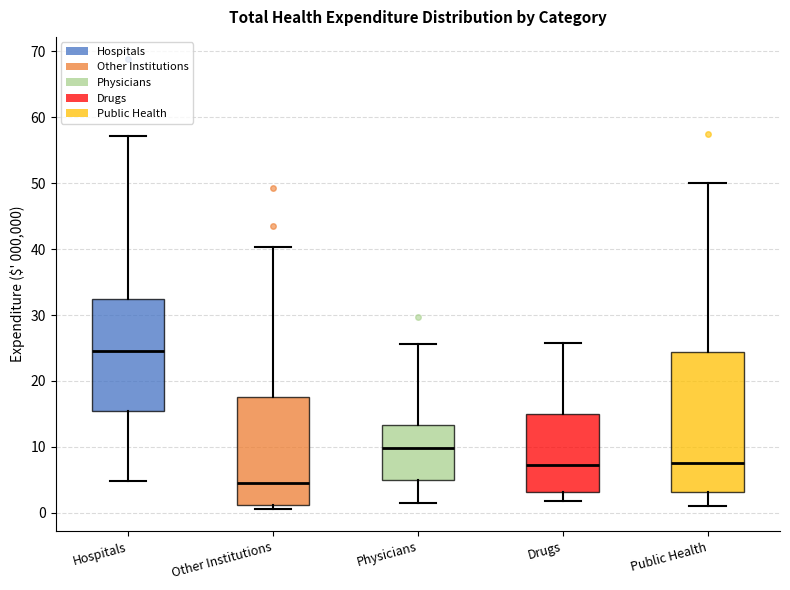

Which box's median line is the highest?

Hospitals